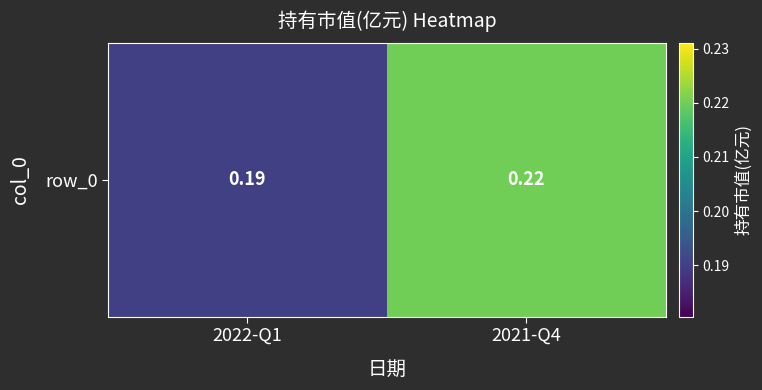

What is the sum of all values?

0.4